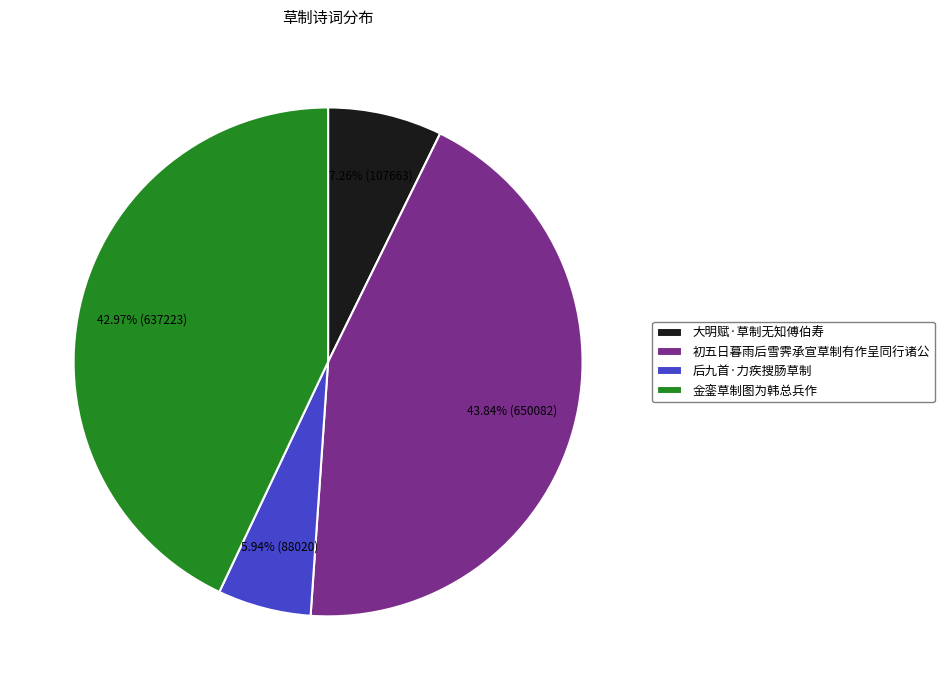

Is 大明赋·草制无知傅伯寿 the majority of the pie?

No